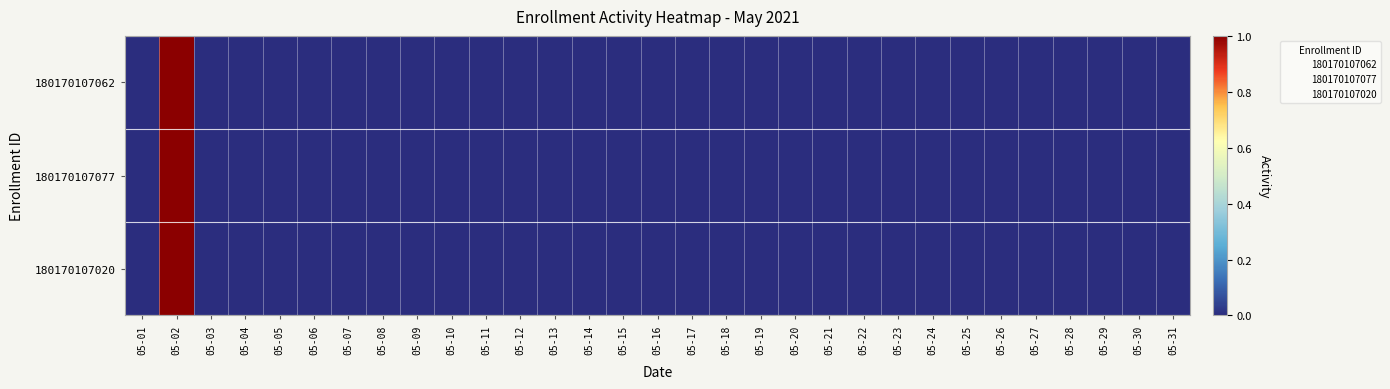

The value of 180170107062 at 05-20 is 0. True or false?

True